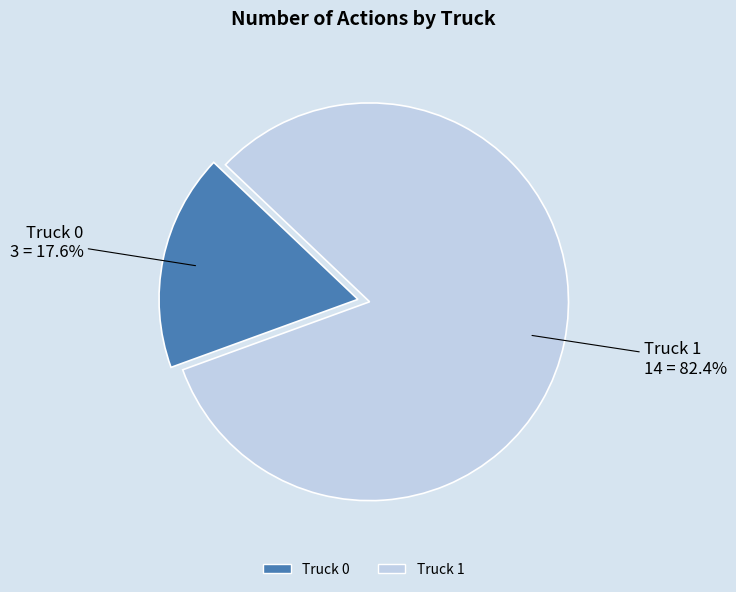

Does any single category account for the majority?

Yes